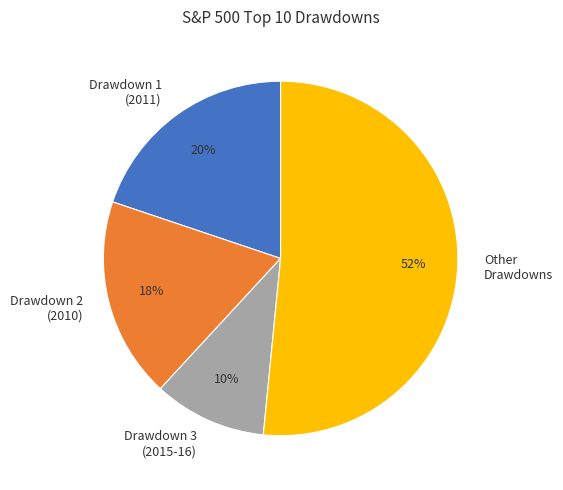

Is there any slice that represents more than half of the pie?

Yes